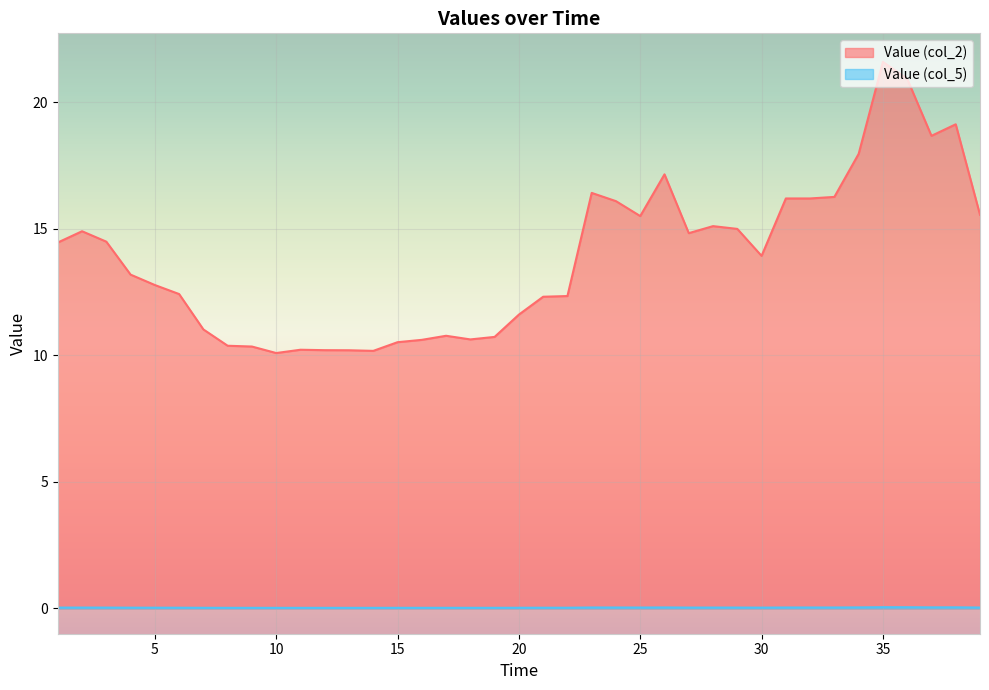

At 35, list the series in order from smallest to largest.

Value (col_5), Value (col_2)